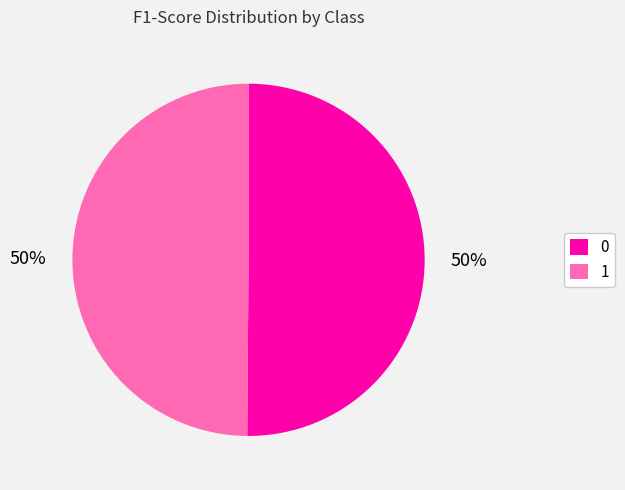

True or false: 1 accounts for 38% of the total.

False